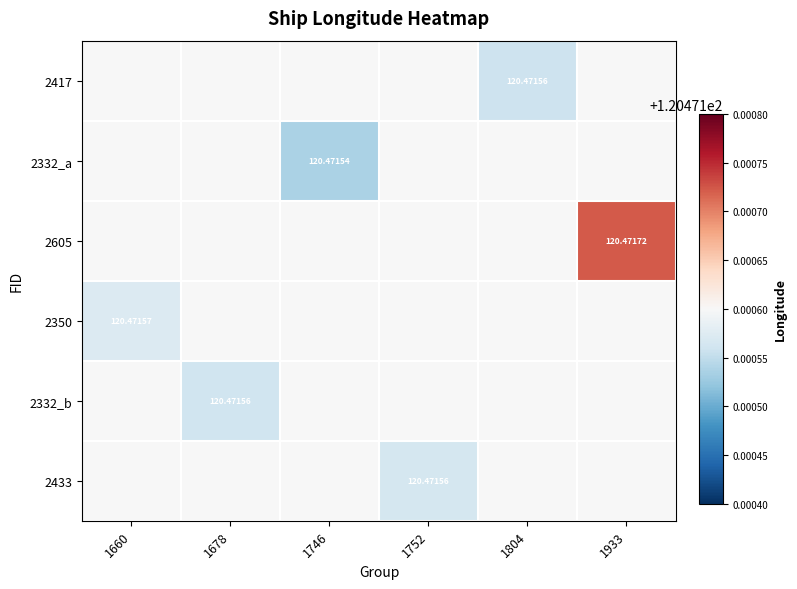

How many values in 2332_a are above zero?

1